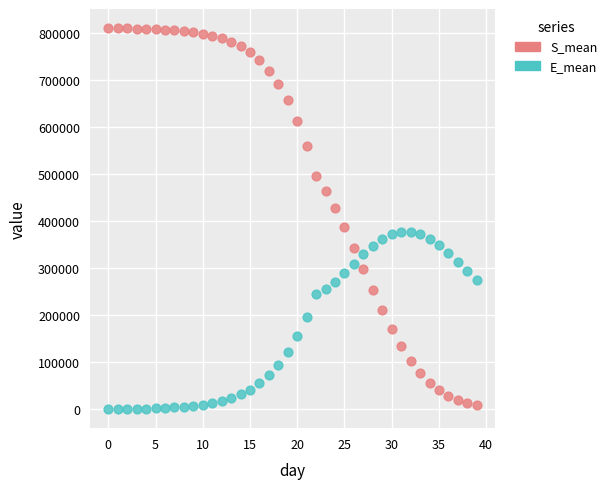

Which series reaches the maximum Y coordinate?

S_mean